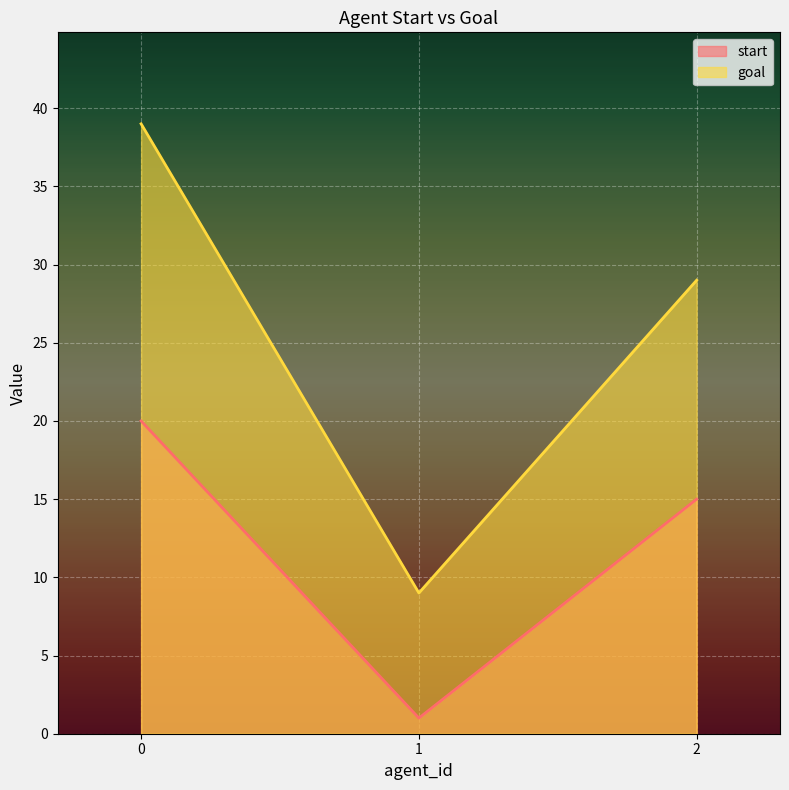

Does the chart display data point markers on the line(s)?

No